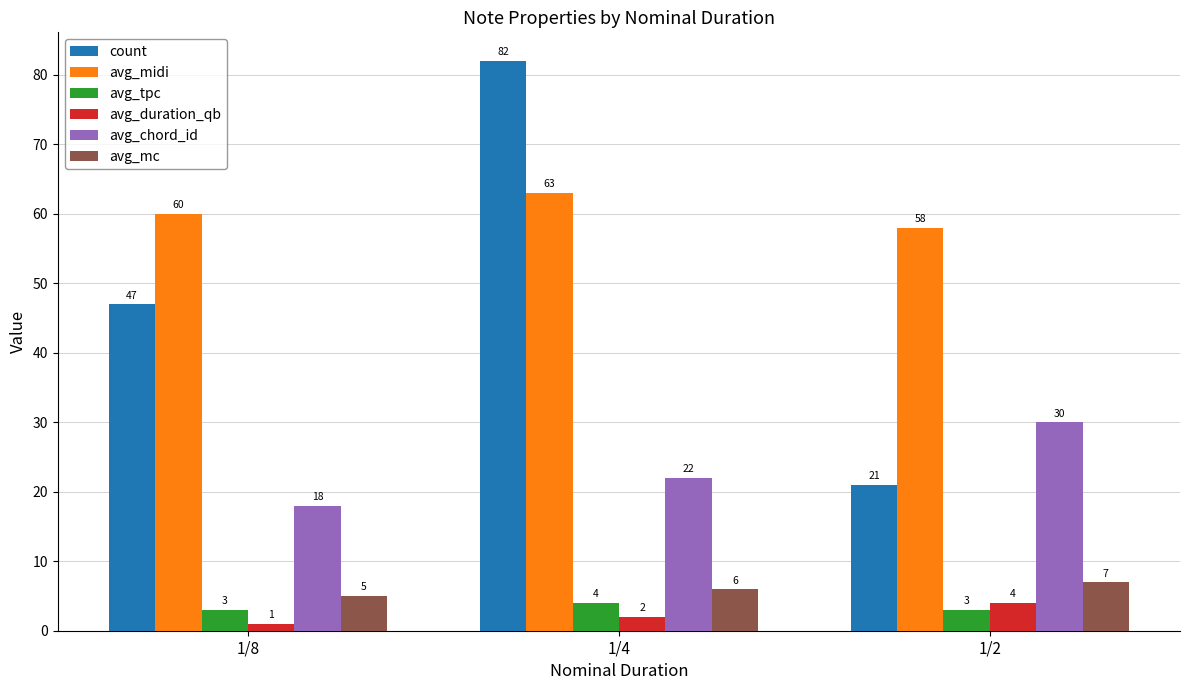

What is the sum of all count values?

150